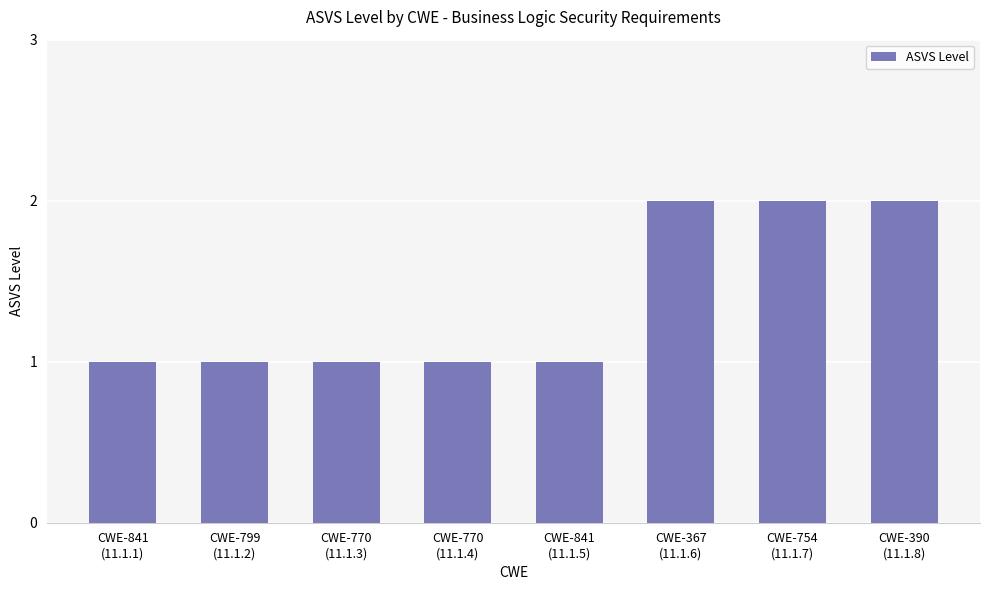

Is it true that the value at CWE-754
(11.1.7) is 3?

False